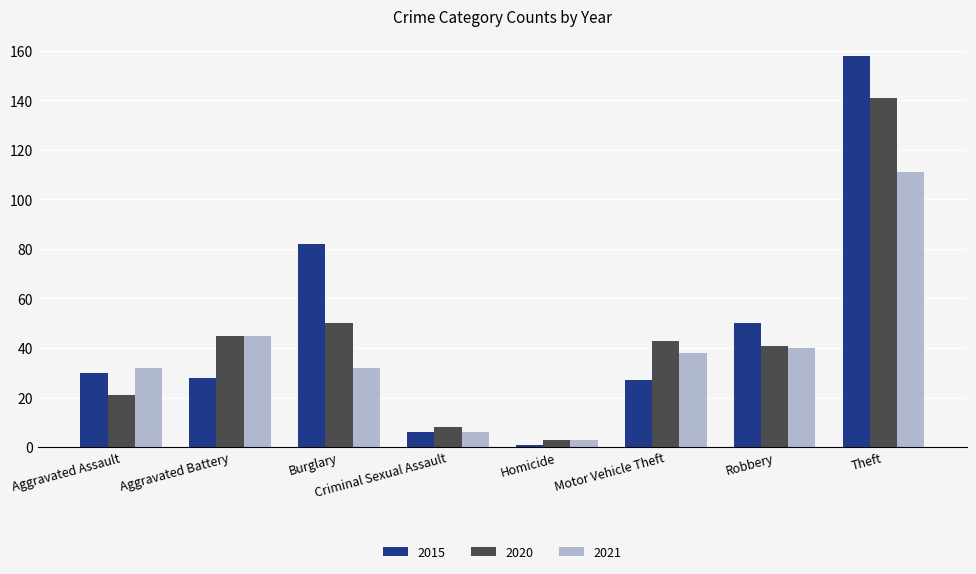

Between Burglary and Theft, which series saw the biggest shift?

2020